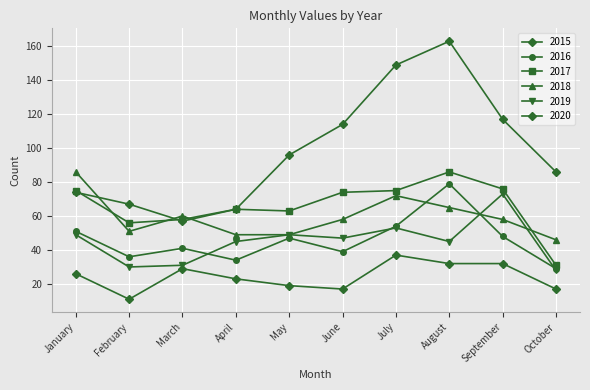

Between May and June, which is larger?

May